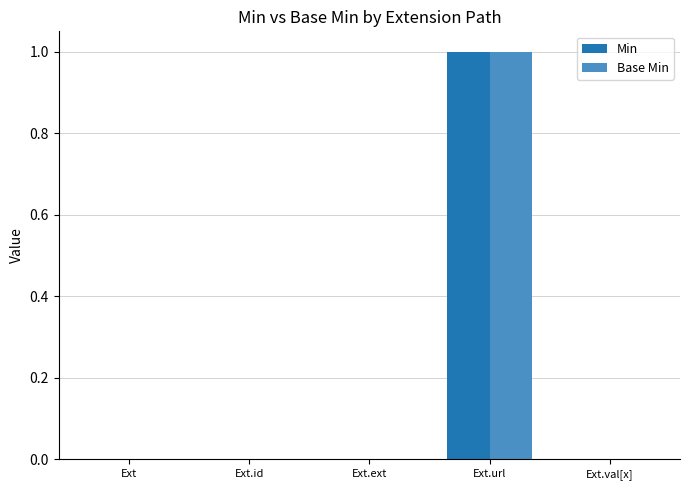

How many groups of bars are there?

5